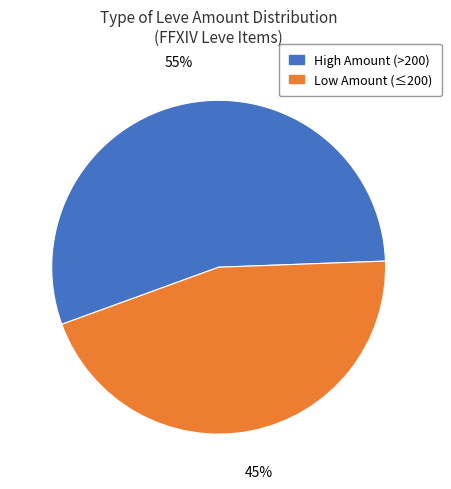

Is there any slice that represents more than half of the pie?

Yes